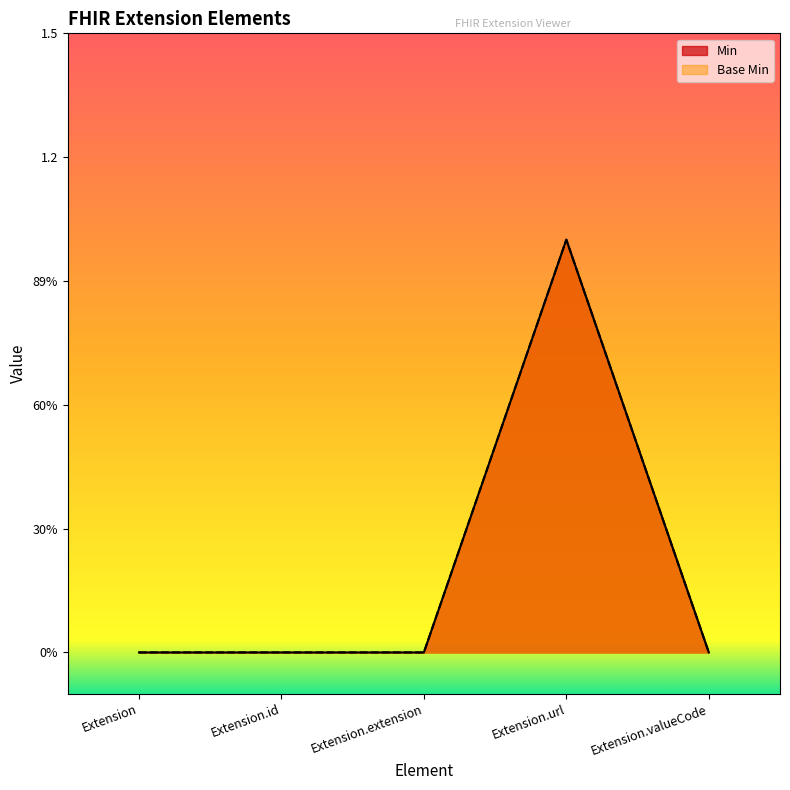

Reading left to right, what are all the values shown in this chart?

Min: Extension=0	Extension.id=0	Extension.extension=0	Extension.url=1	Extension.valueCode=0
Base Min: Extension=0	Extension.id=0	Extension.extension=0	Extension.url=1	Extension.valueCode=0